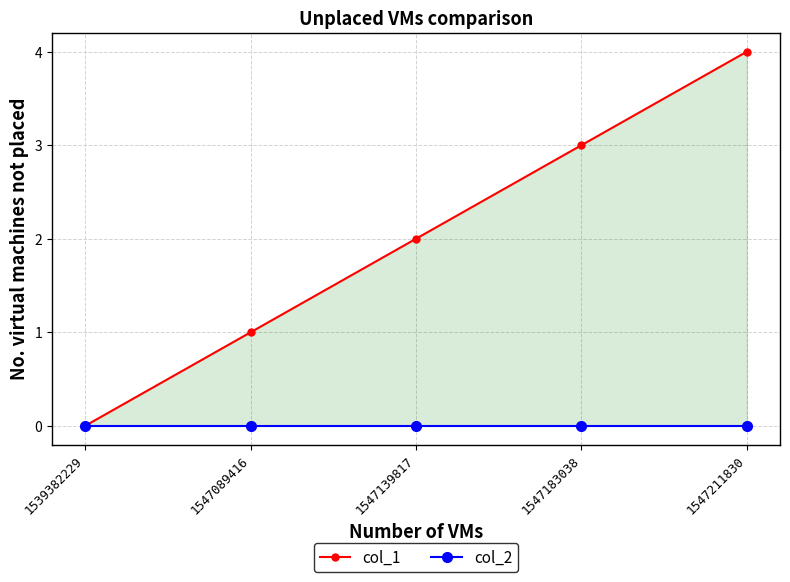

Which series has the largest total across all categories?

col_1